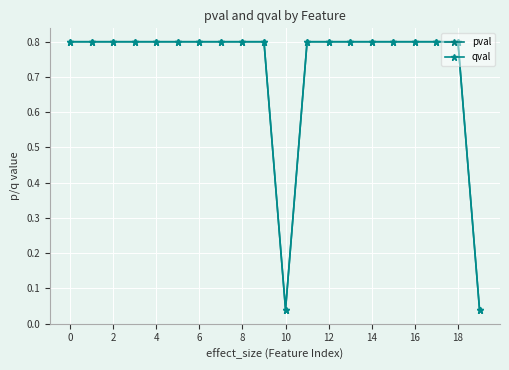

Is this an area chart (filled region under the line)?

No